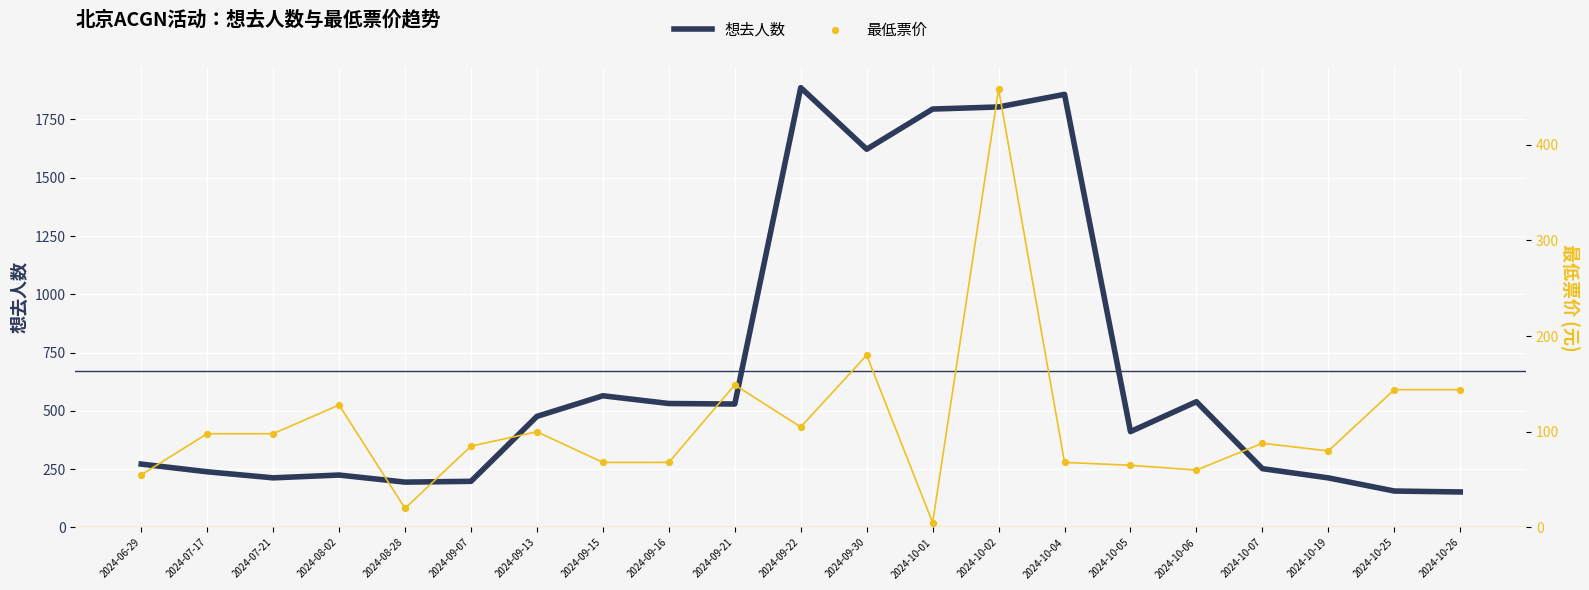

What is the total value across all series at 2024-10-06?

599.6